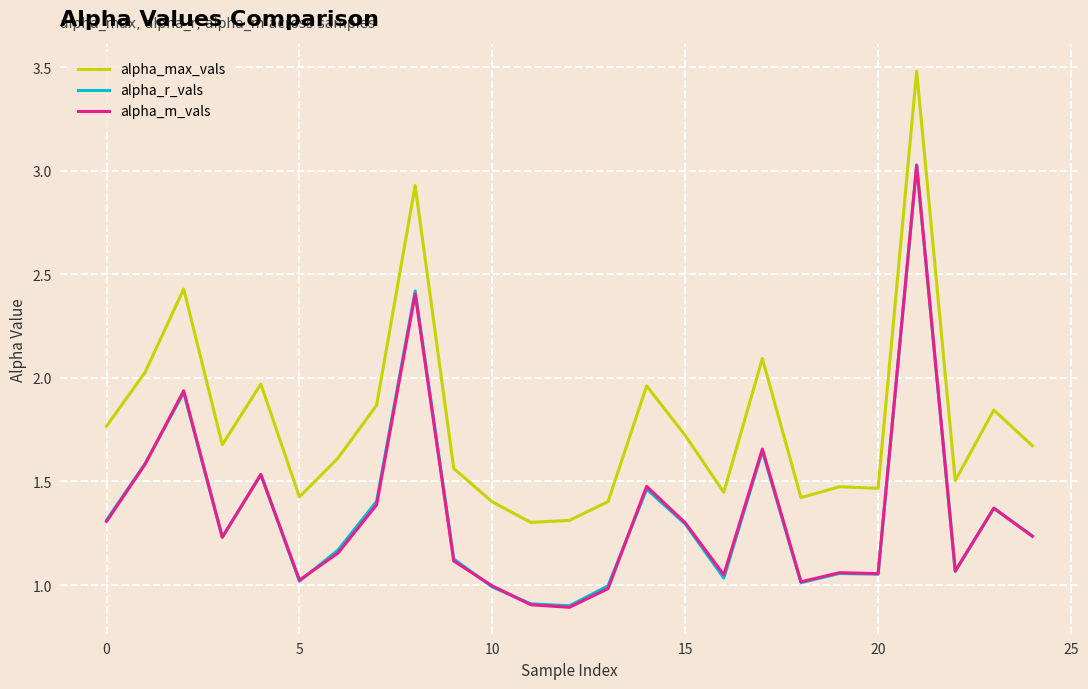

Which series has the largest total across all categories?

alpha_max_vals